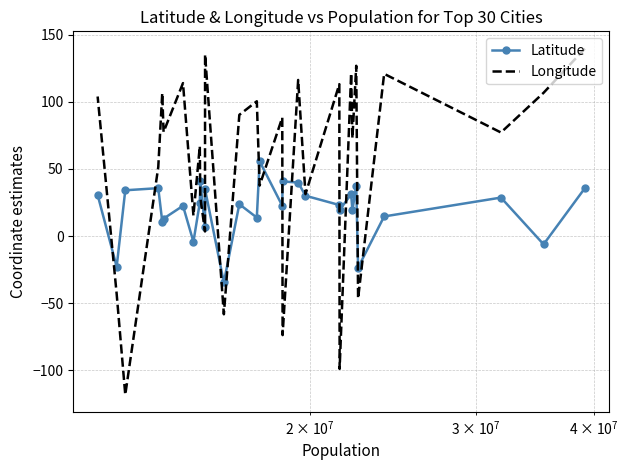

How many lines are shown in the chart?

2